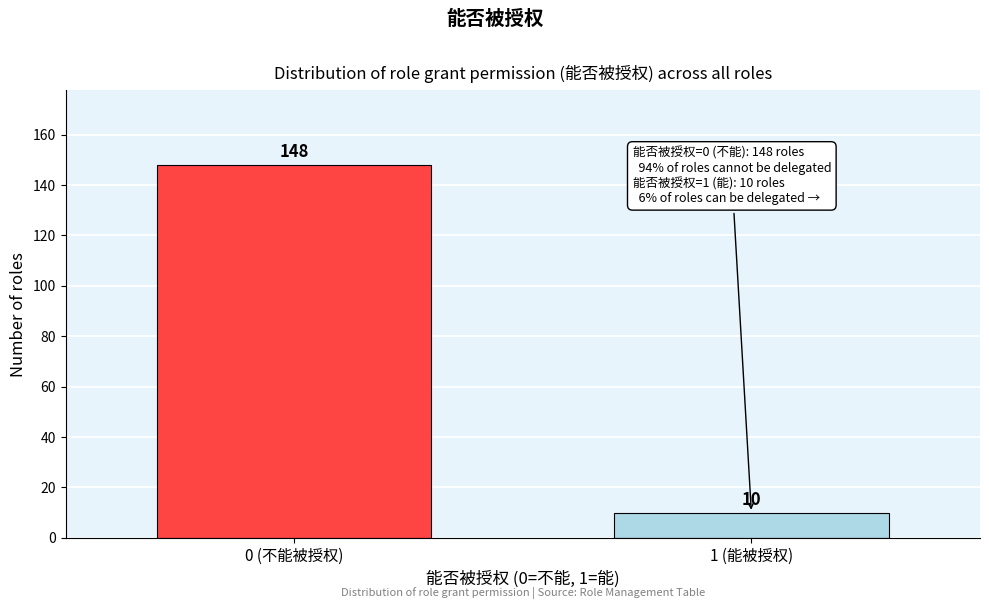

Reading left to right, what are all the values shown in this chart?

148	10